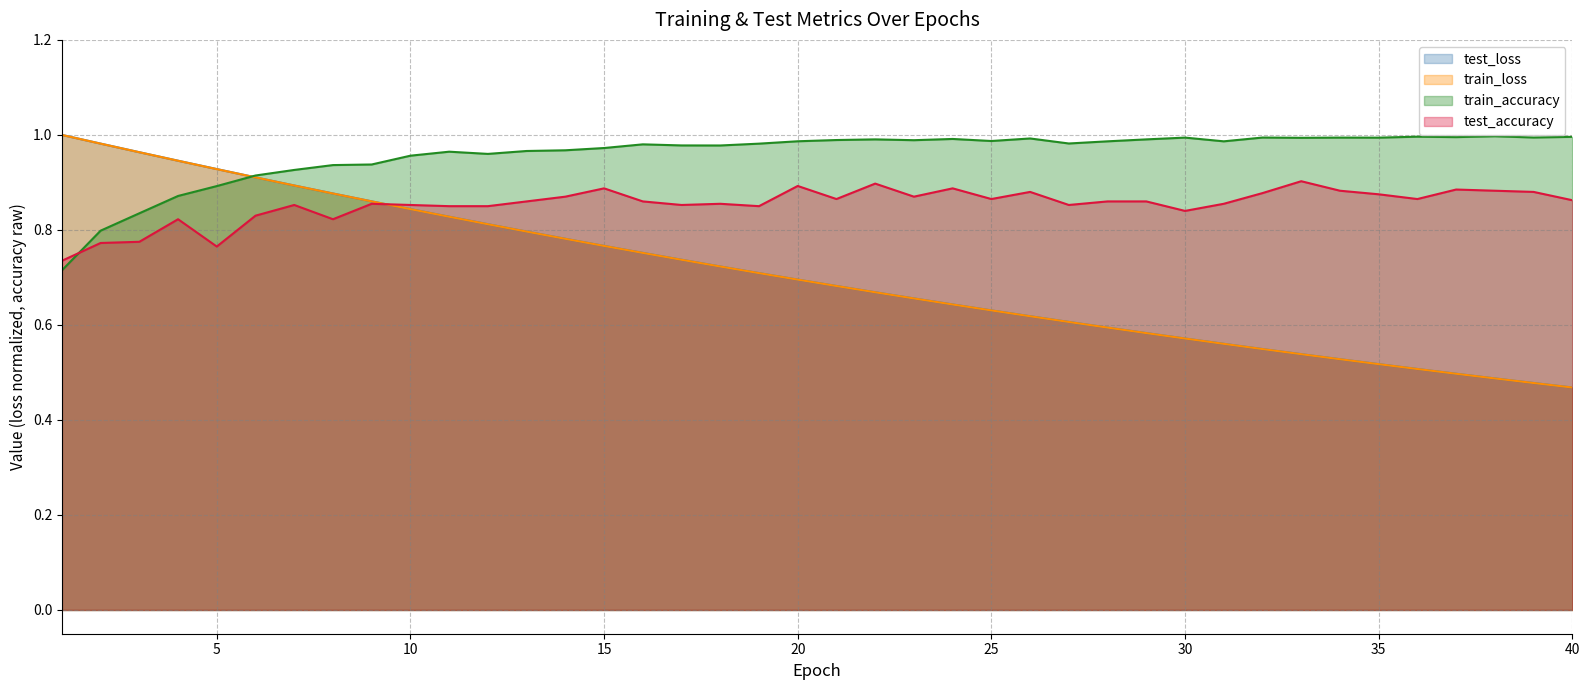

Reading left to right, what are all the values shown in this chart?

test_loss: 1.0	1.0	1.0	0.9	0.9	0.9	0.9	0.9	0.9	0.8	0.8	0.8	0.8	0.8	0.8	0.8	0.7	0.7	0.7	0.7	0.7	0.7	0.7	0.6	0.6	0.6	0.6	0.6	0.6	0.6	0.6	0.5	0.5	0.5	0.5	0.5	0.5	0.5	0.5	0.5
train_loss: 1.0	1.0	1.0	0.9	0.9	0.9	0.9	0.9	0.9	0.8	0.8	0.8	0.8	0.8	0.8	0.8	0.7	0.7	0.7	0.7	0.7	0.7	0.7	0.6	0.6	0.6	0.6	0.6	0.6	0.6	0.6	0.5	0.5	0.5	0.5	0.5	0.5	0.5	0.5	0.5
train_accuracy: 0.7	0.8	0.8	0.9	0.9	0.9	0.9	0.9	0.9	1.0	1.0	1.0	1.0	1.0	1.0	1.0	1.0	1.0	1.0	1.0	1.0	1.0	1.0	1.0	1.0	1.0	1.0	1.0	1.0	1.0	1.0	1.0	1.0	1.0	1.0	1.0	1.0	1.0	1.0	1.0
test_accuracy: 0.7	0.8	0.8	0.8	0.8	0.8	0.9	0.8	0.9	0.9	0.8	0.8	0.9	0.9	0.9	0.9	0.9	0.9	0.8	0.9	0.9	0.9	0.9	0.9	0.9	0.9	0.9	0.9	0.9	0.8	0.9	0.9	0.9	0.9	0.9	0.9	0.9	0.9	0.9	0.9